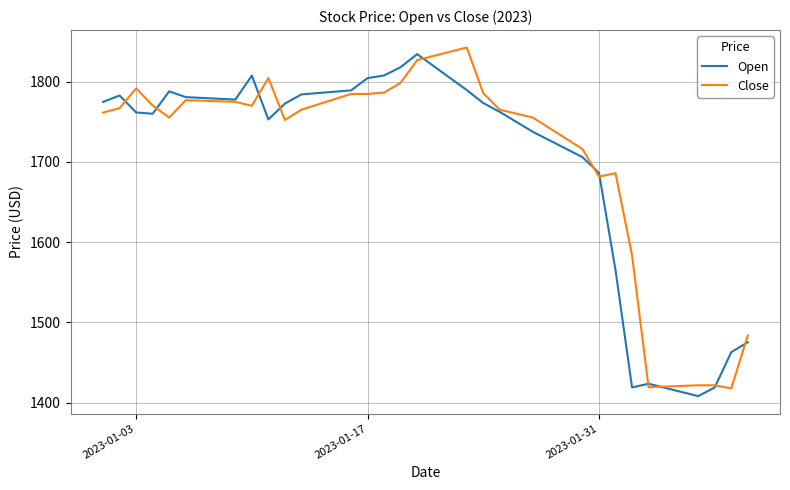

In Open, how many points are higher than both neighbors (excluding endpoints)?

5